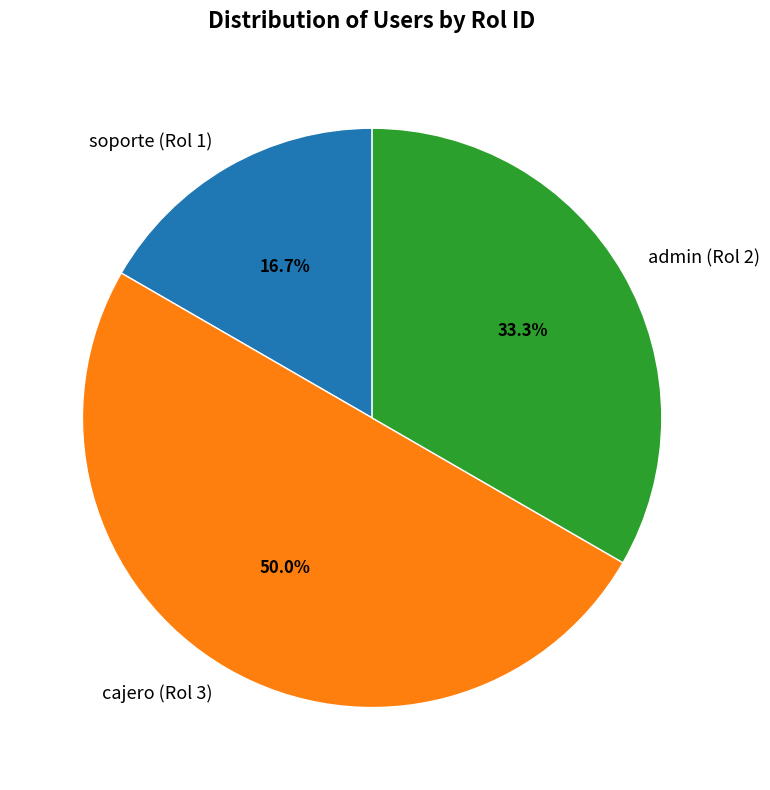

What is the largest slice in the pie chart?

cajero (Rol 3)